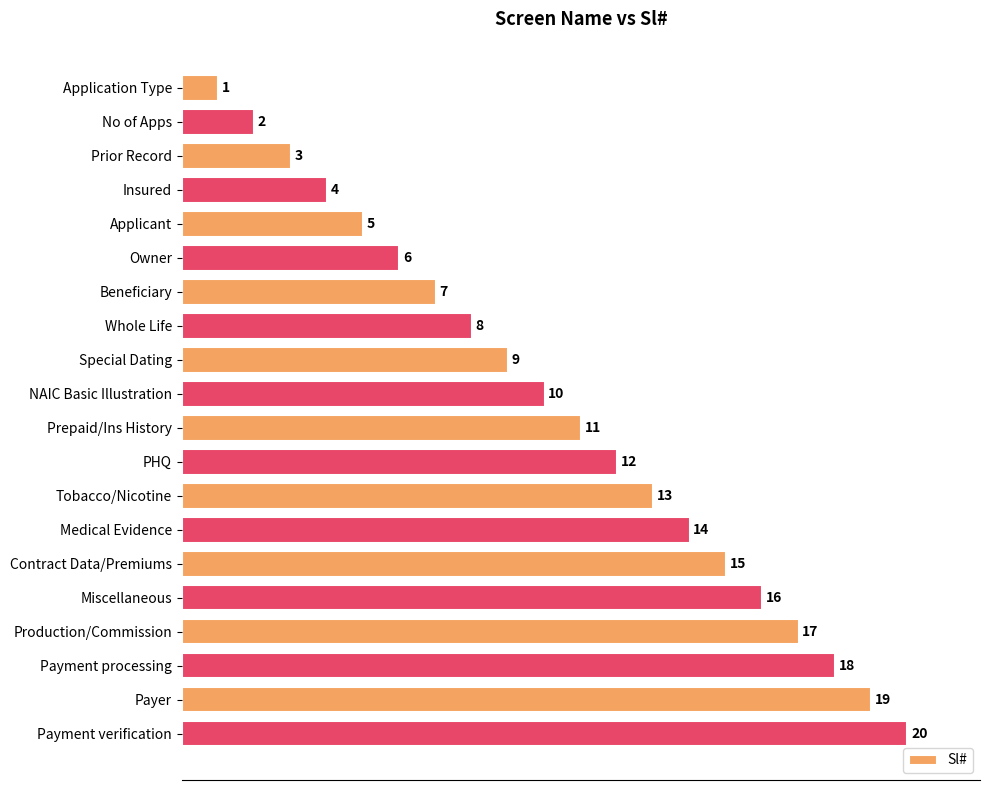

What is the difference between the values at Payment verification and Prior Record?

17